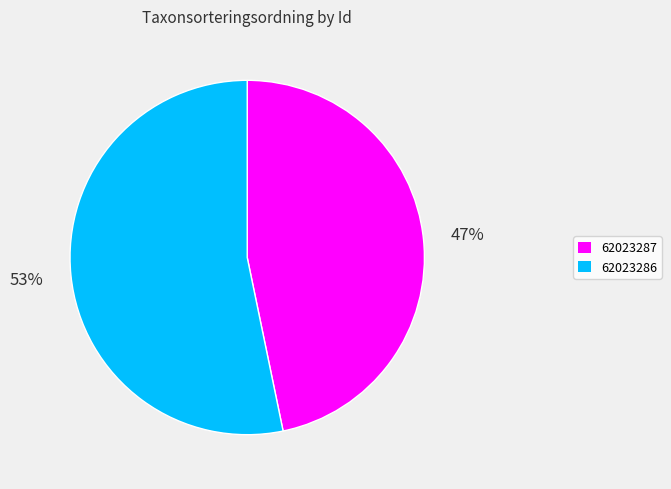

To the nearest percent, what portion does 62023287 represent?

47%